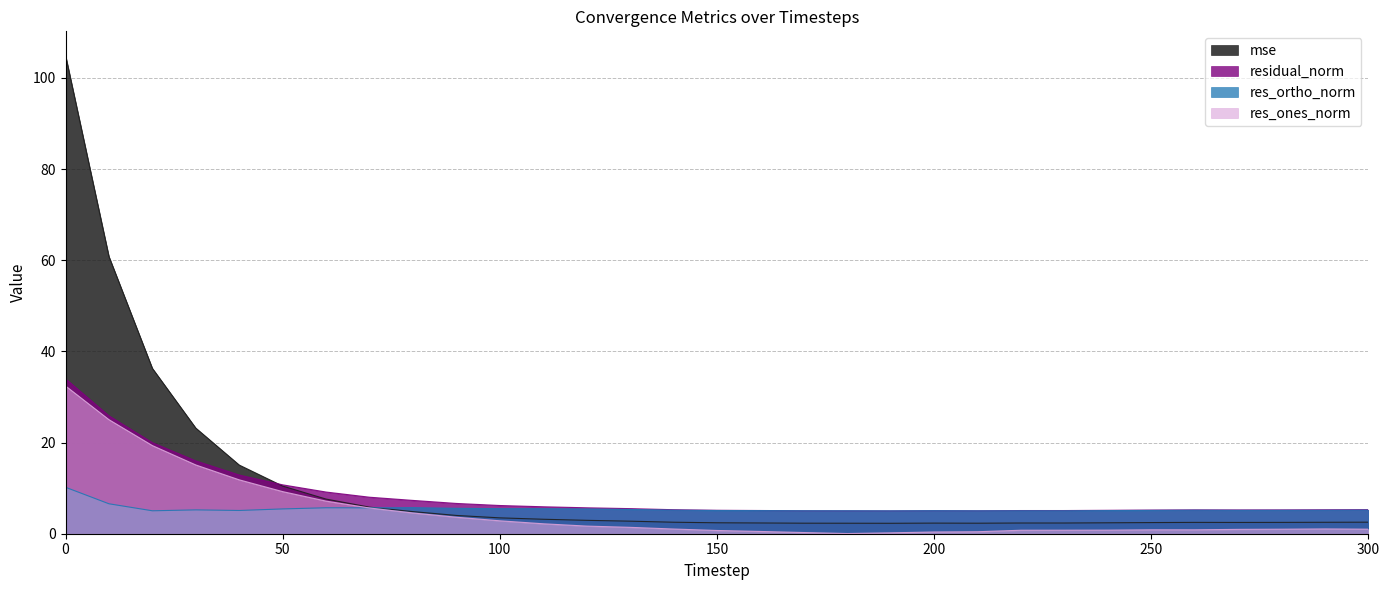

The mse series shows 2.4 at 160. True or false?

True